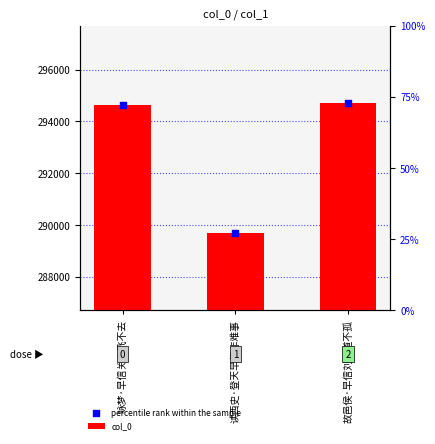

At how many categories does at least one series exceed 293746?

2